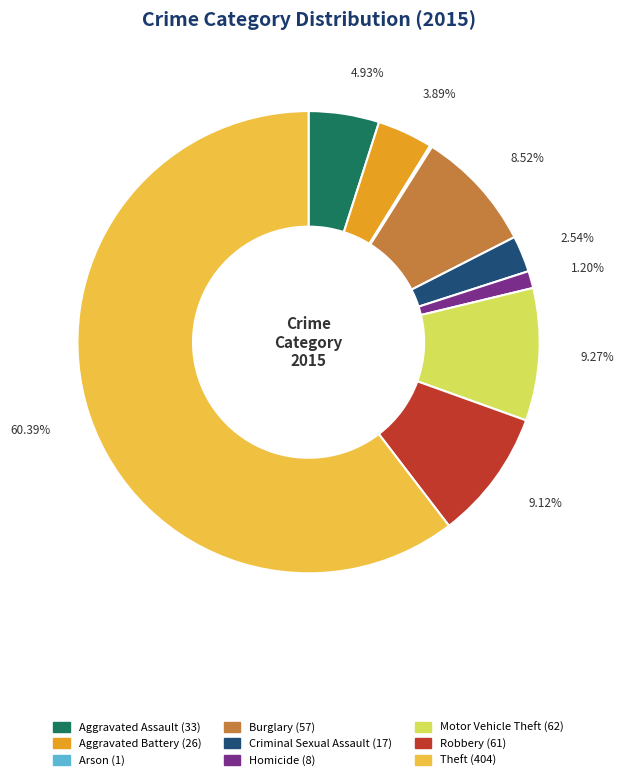

What percentage is the Theft slice, to the nearest percent?

60%